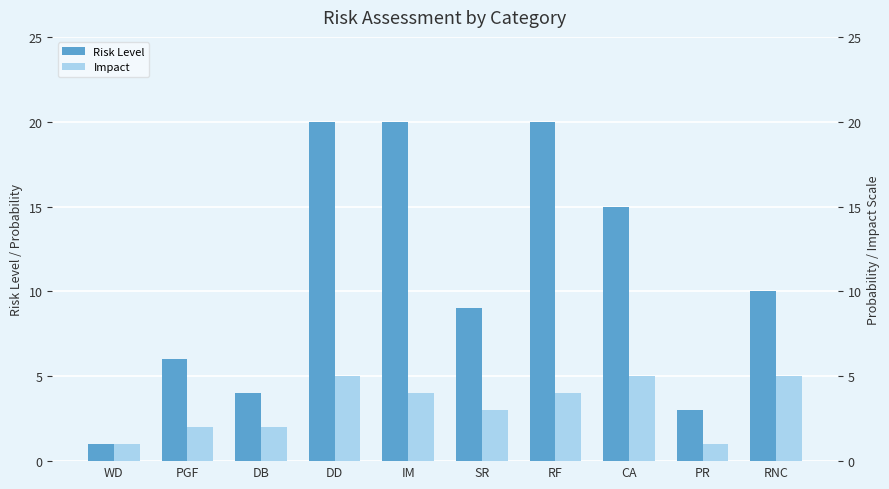

At DB, list the series in order from largest to smallest.

Risk Level, Impact